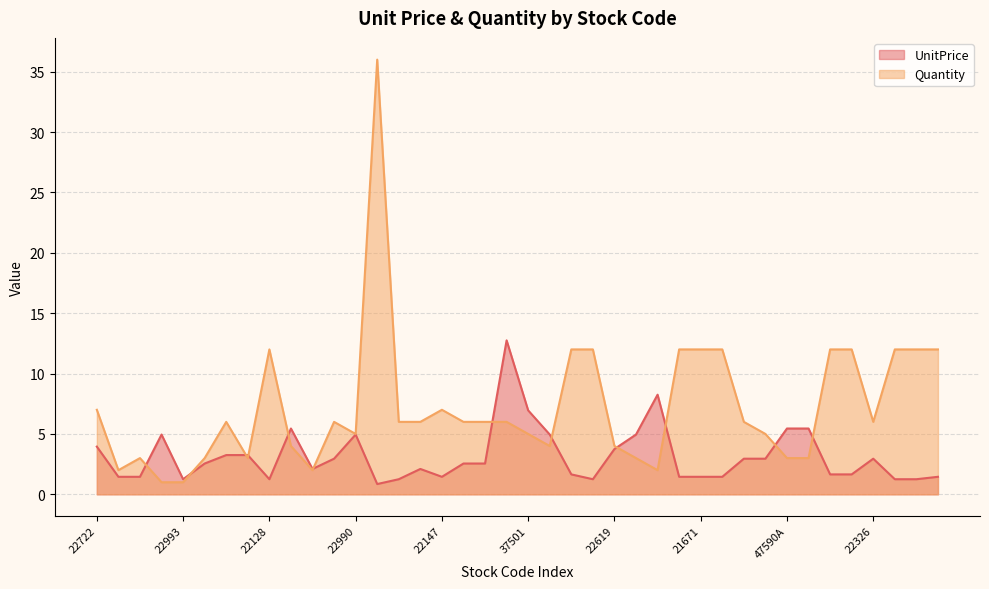

True or false: UnitPrice and Quantity cross at least once.

True